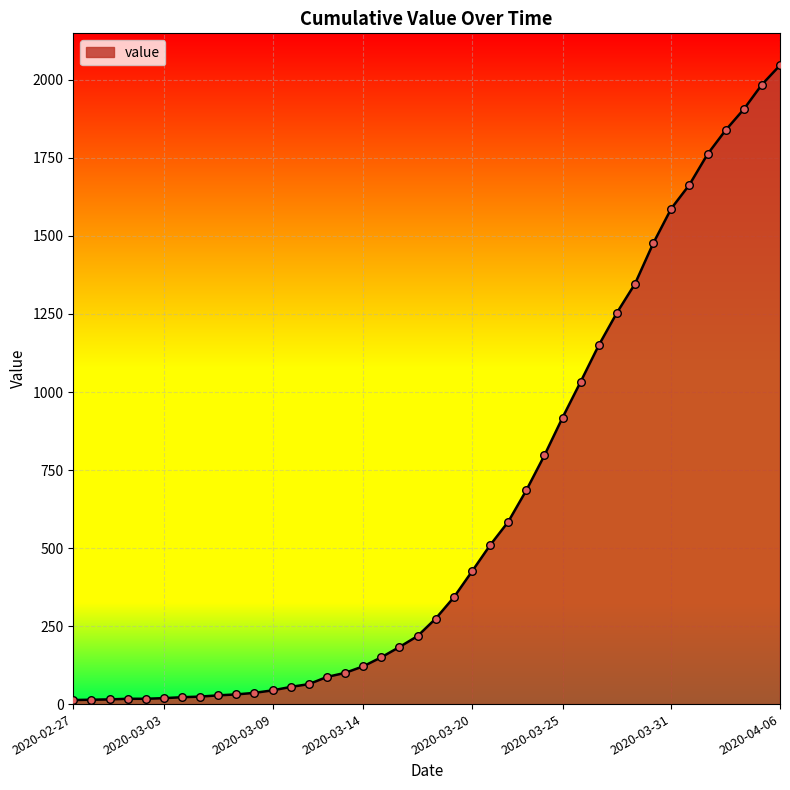

What is the maximum value shown in the chart?

2047